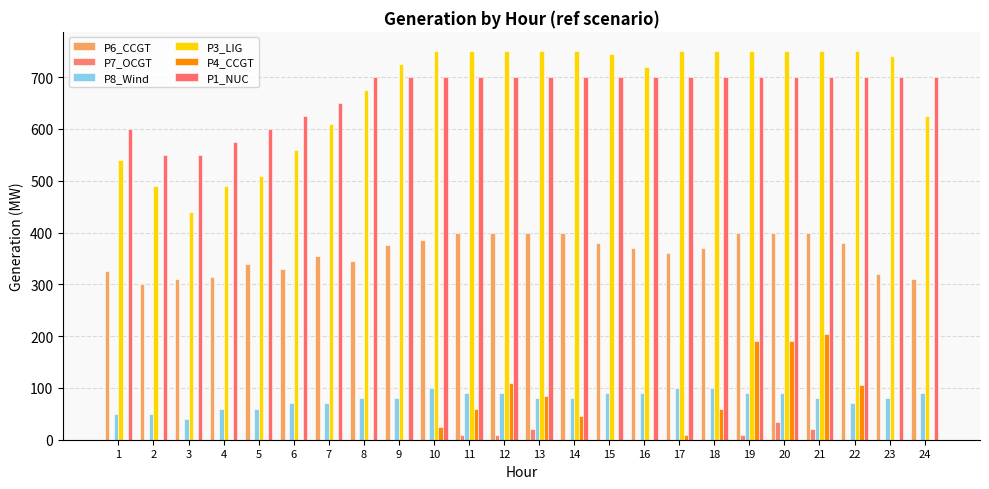

Reading right to left, what are all the values shown in this chart?

P6_CCGT: 310	320	380	400	400	400	370	360	370	380	400	400	400	400	385	375	345	354	330	340	315	310	300	325
P7_OCGT: 0	0	0	20	35	10	0	0	0	0	0	20	10	10	0	0	0	0	0	0	0	0	0	0
P8_Wind: 90	80	70	80	90	90	100	100	90	90	80	80	90	90	100	80	80	70	70	60	60	40	50	50
P3_LIG: 625	740	750	750	750	750	750	750	720	745	750	750	750	750	750	725	675	610	560	510	490	440	490	540
P4_CCGT: 0	0	105	205	190	190	60	10	0	0	45	85	110	60	25	0	0	0	0	0	0	0	0	0
P1_NUC: 700	700	700	700	700	700	700	700	700	700	700	700	700	700	700	700	700	650	625	600	575	550	550	600